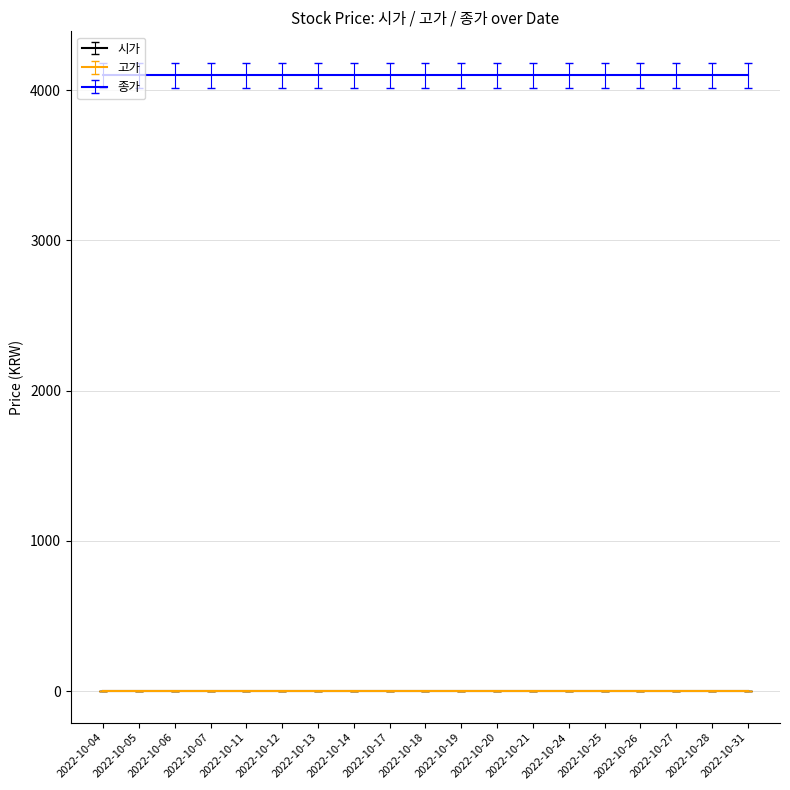

How many lines are shown in the chart?

3